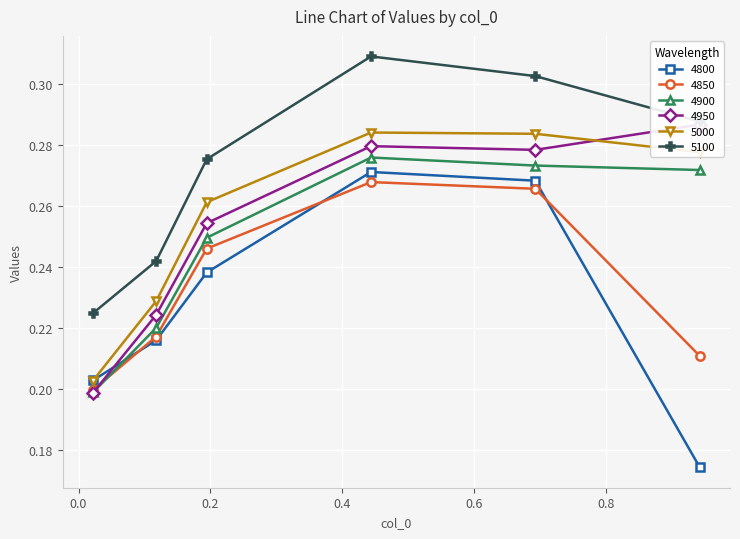

Rank the series at 0.1178082191780822 from highest to lowest value.

5100, 5000, 4950, 4900, 4850, 4800